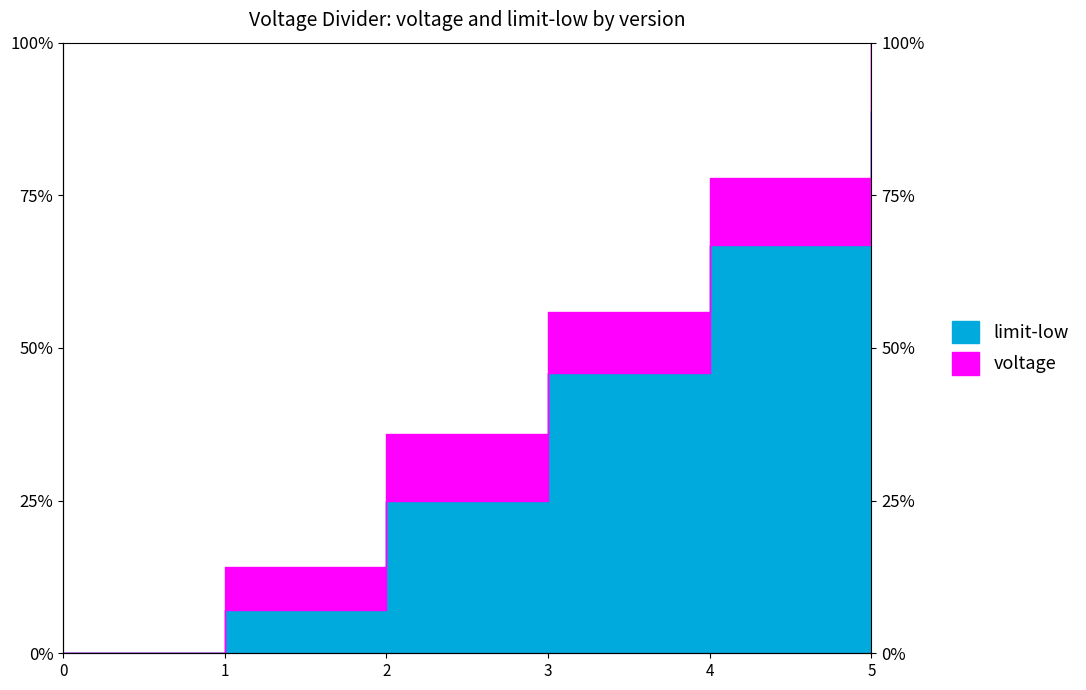

Count the number of categories in the chart.

6